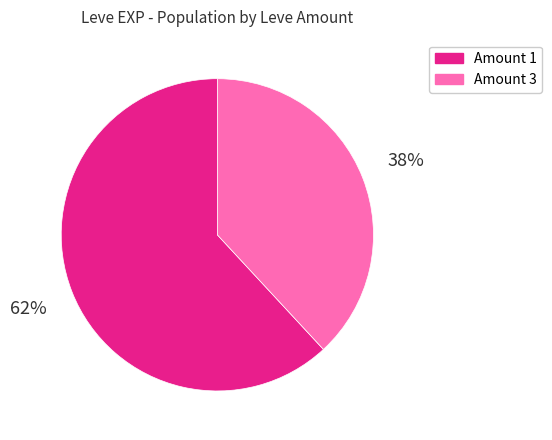

Count the number of slices in the pie.

2